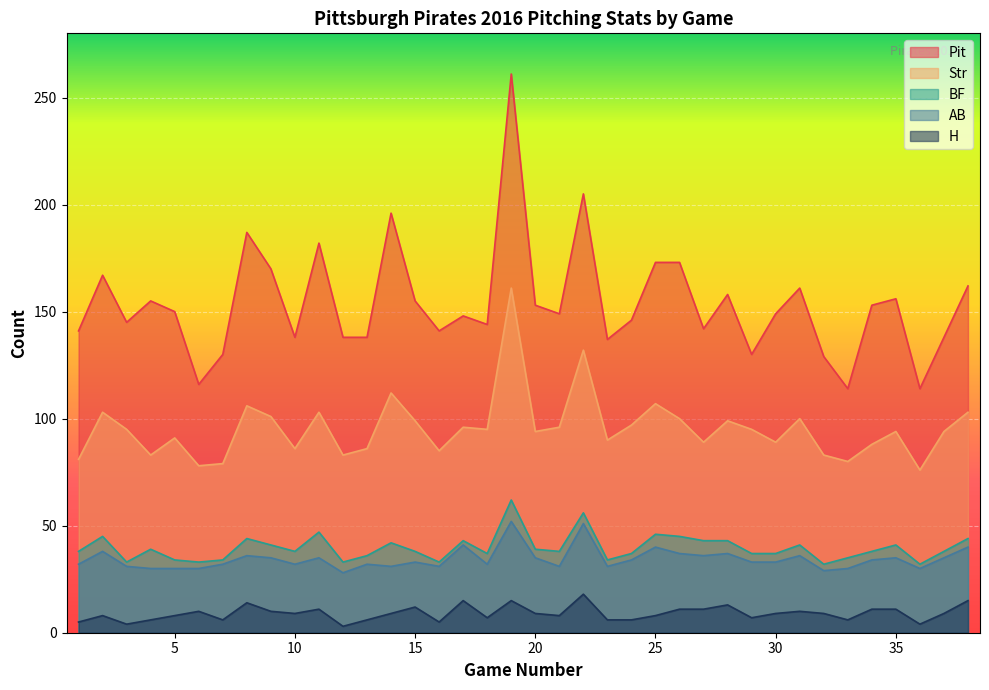

What is the difference between the H values at 20 and 36?

5